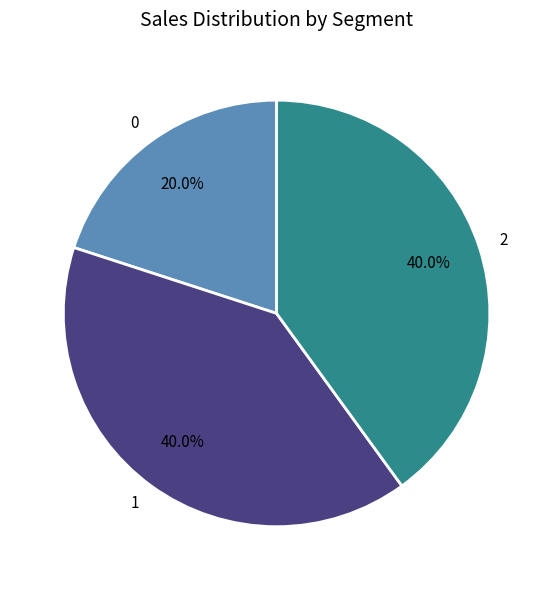

To the nearest percent, what is the average slice percentage?

33%